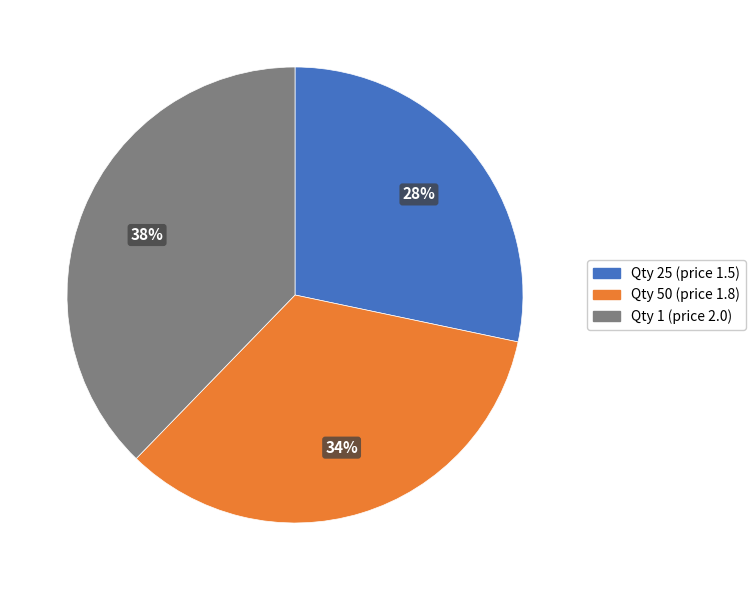

Is there any slice that represents more than half of the pie?

No